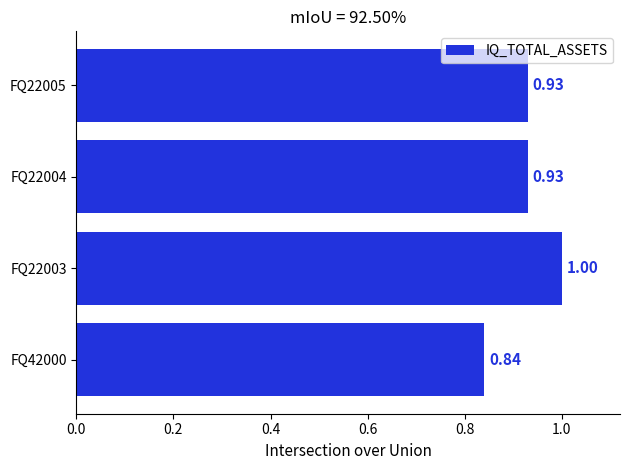

What is the sum of the values at FQ22004 and FQ22003?

1.9